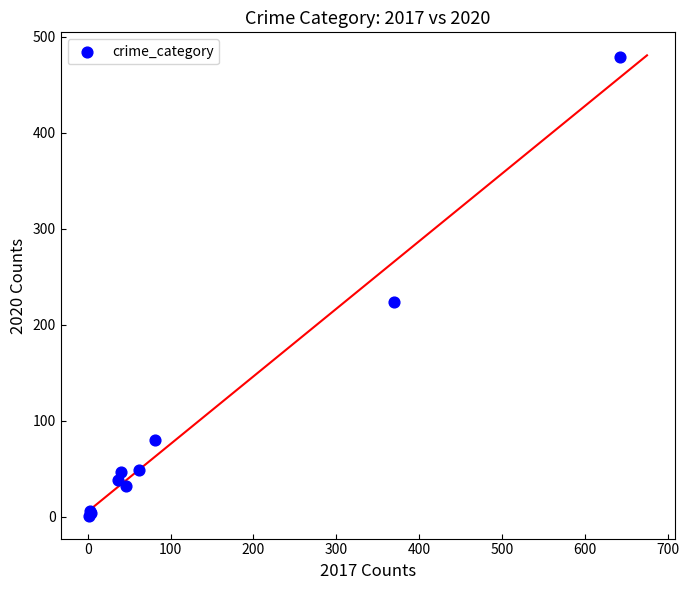

What Y value in the scatter plot is closest to 240?

224